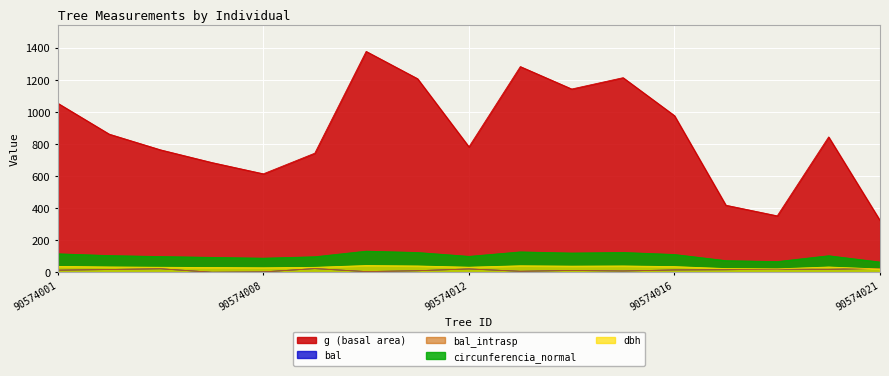

The g series shows 371.8 at 90574008. True or false?

False